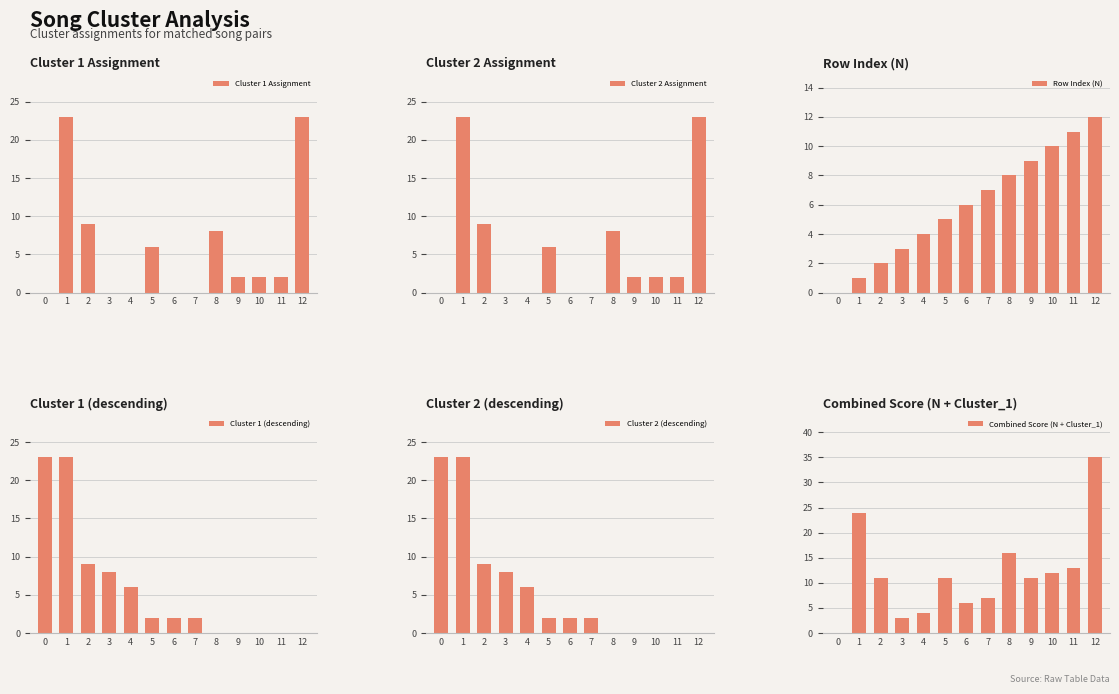

Reading left to right, what are all the values shown in this chart?

Cluster 1 Assignment: 0	23	9	0	0	6	0	0	8	2	2	2	23
Cluster 2 Assignment: 0	23	9	0	0	6	0	0	8	2	2	2	23
Row Index (N): 0	1	2	3	4	5	6	7	8	9	10	11	12
Cluster 1 (descending): 23	23	9	8	6	2	2	2	0	0	0	0	0
Cluster 2 (descending): 23	23	9	8	6	2	2	2	0	0	0	0	0
Combined Score (N + Cluster_1): 0	24	11	3	4	11	6	7	16	11	12	13	35